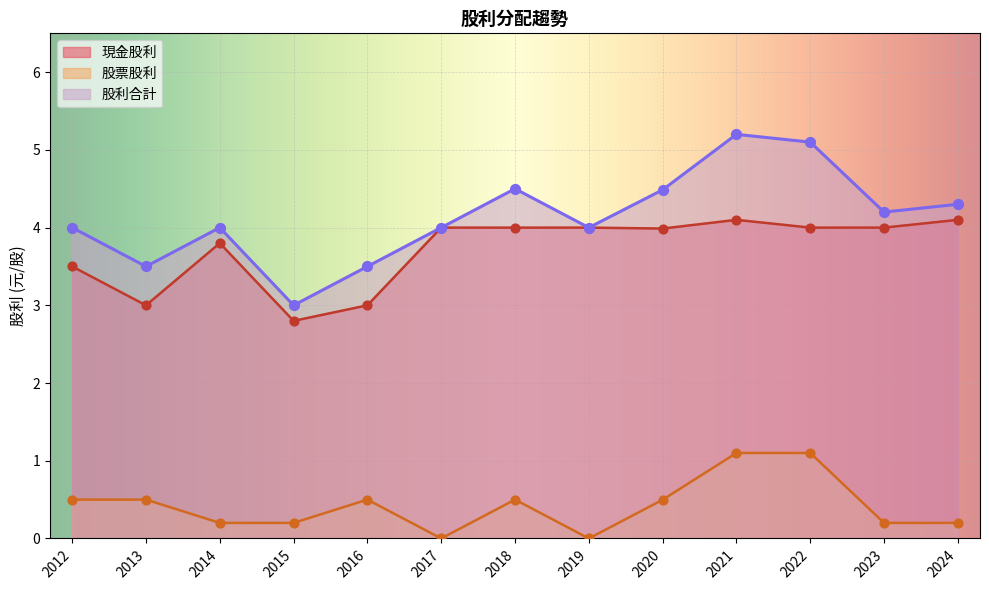

Which series reaches the maximum Y coordinate?

股利合計